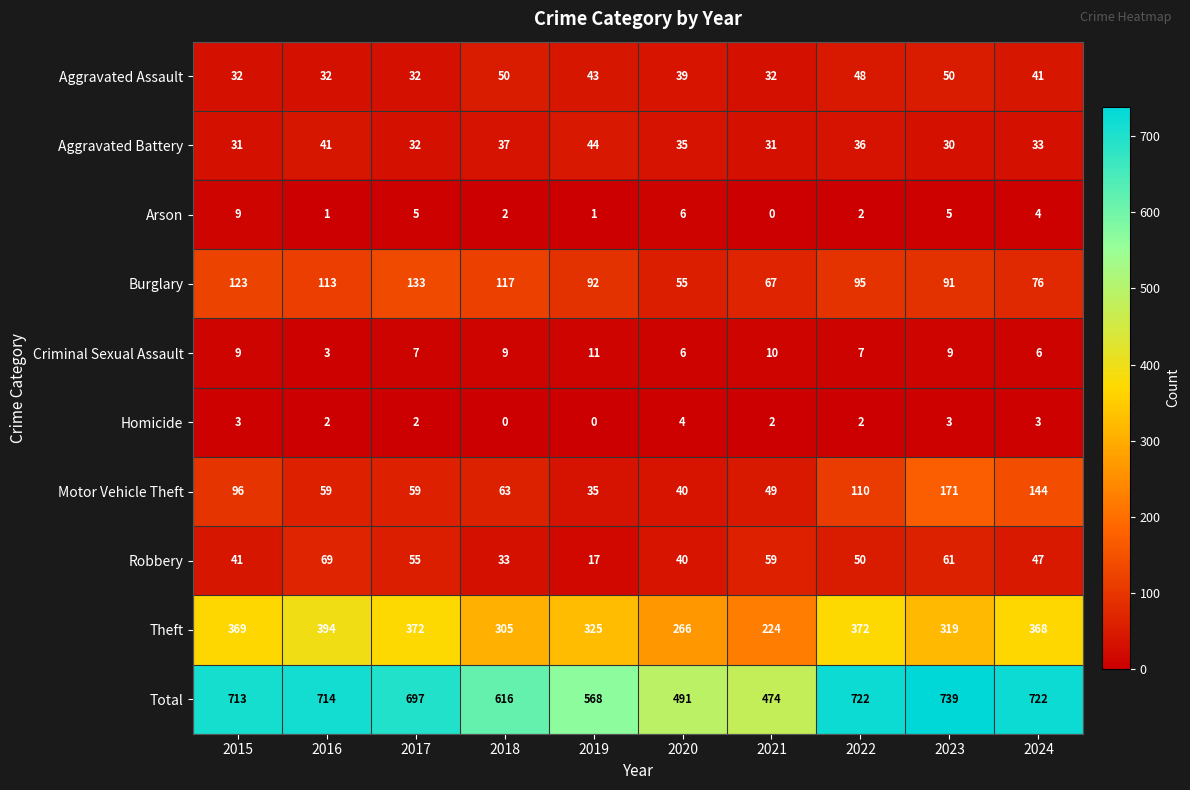

Which series has the widest spread of values?

Total